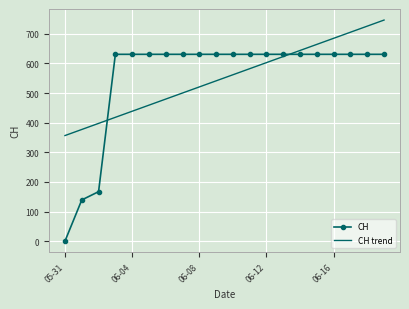

What is the maximum value for CH?

631.0